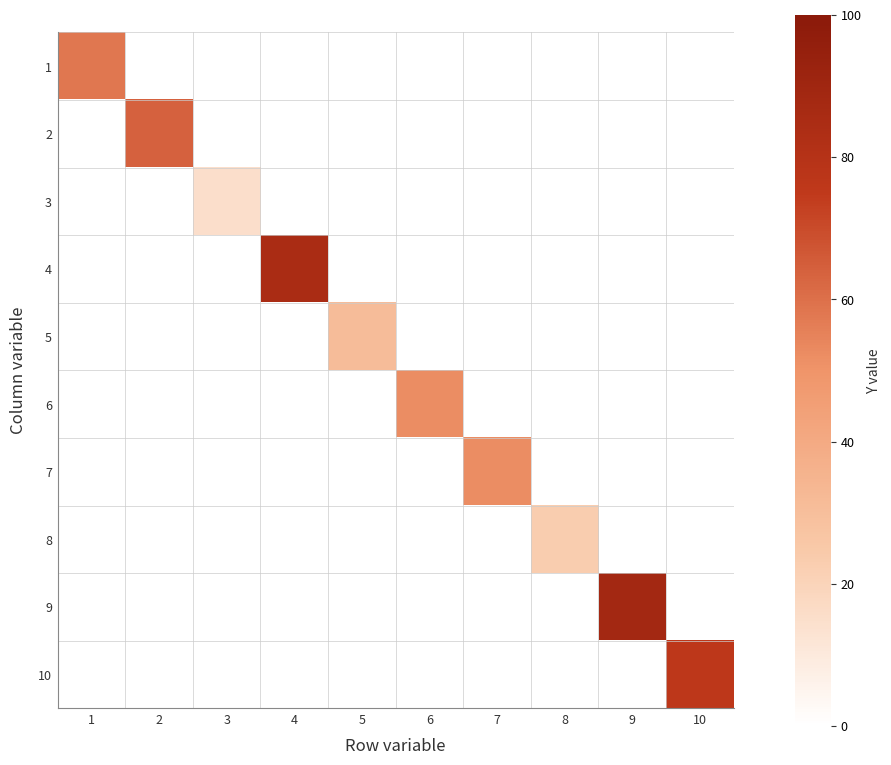

Rank the series by their maximum value, from lowest to highest.

3, 8, 5, 6, 7, 1, 2, 10, 4, 9